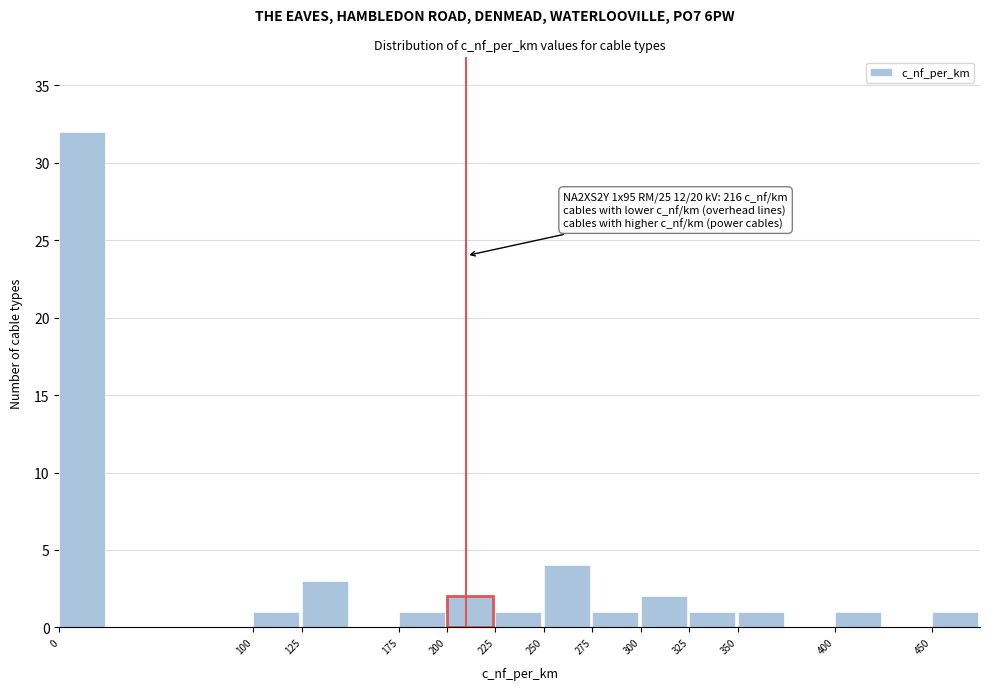

Over which range of the x-axis is the bar tallest?

0 to 25